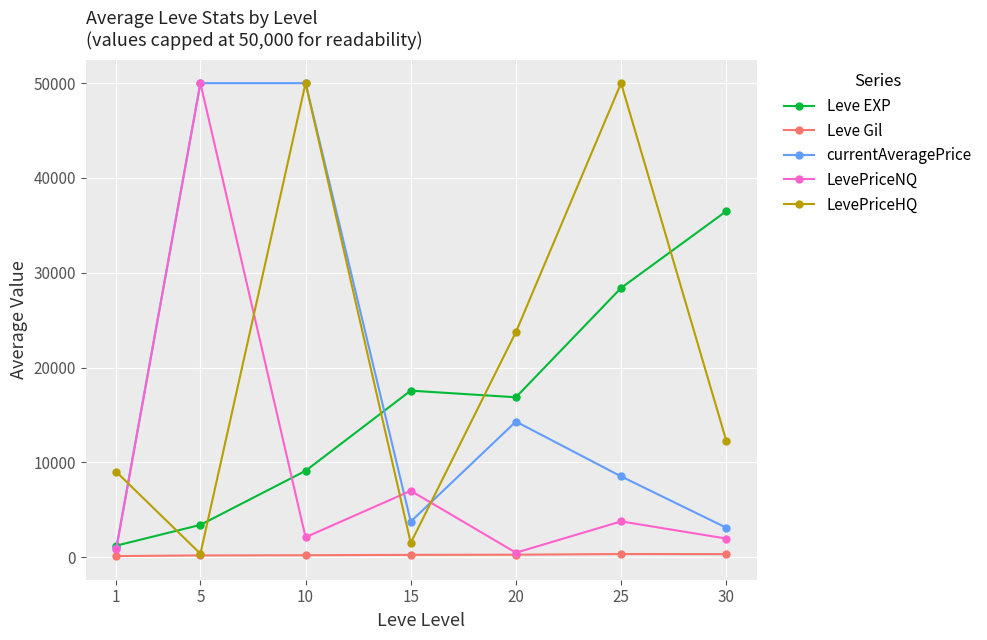

Is it true that LevePriceHQ equals 86459.2 at 25?

False